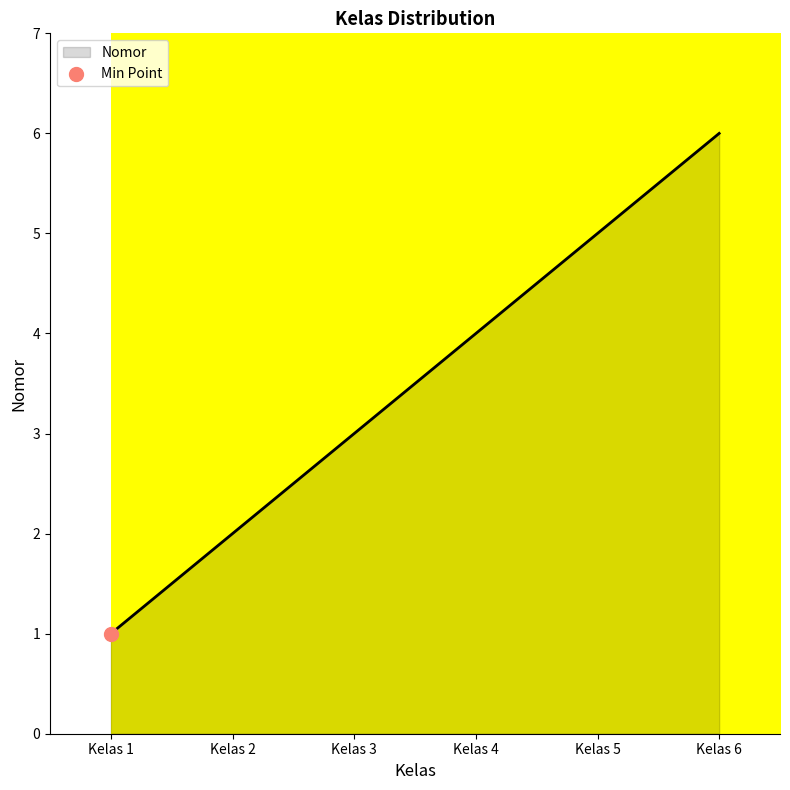

What is the change in value from Kelas 3 to Kelas 6?

+3